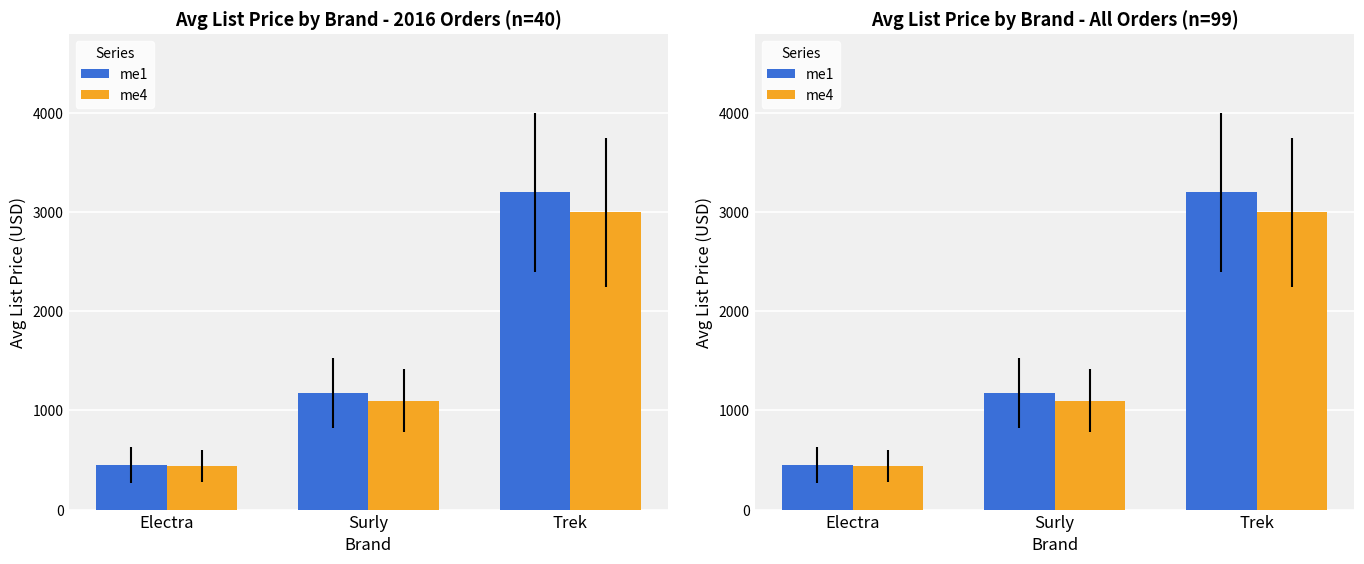

At which category is the sum across all series the highest?

Trek